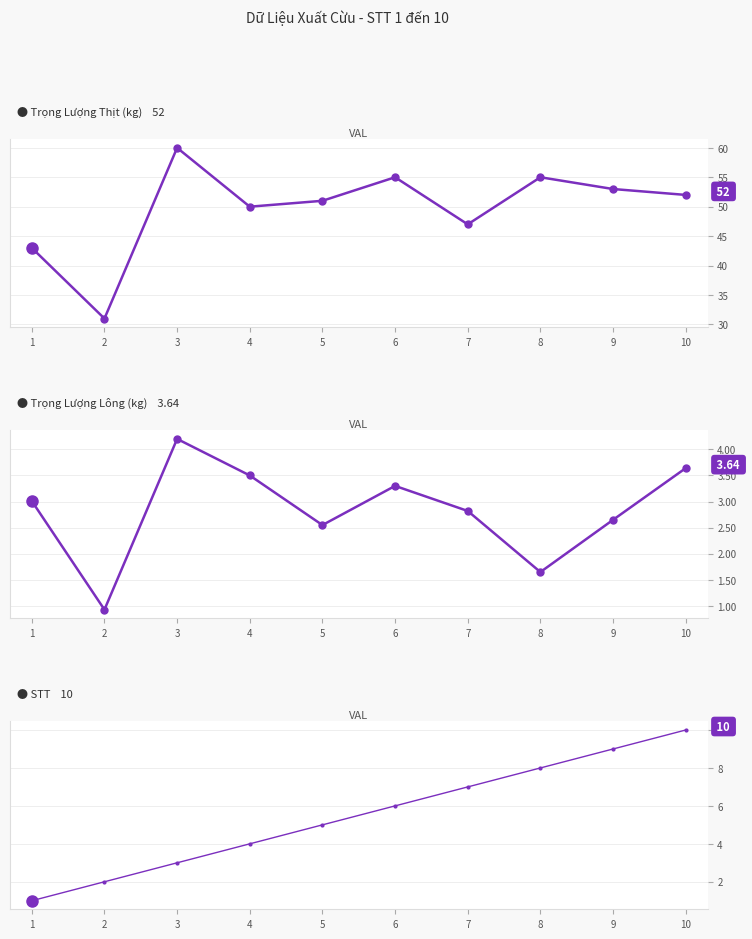

What is the average value of the STT series?

5.5